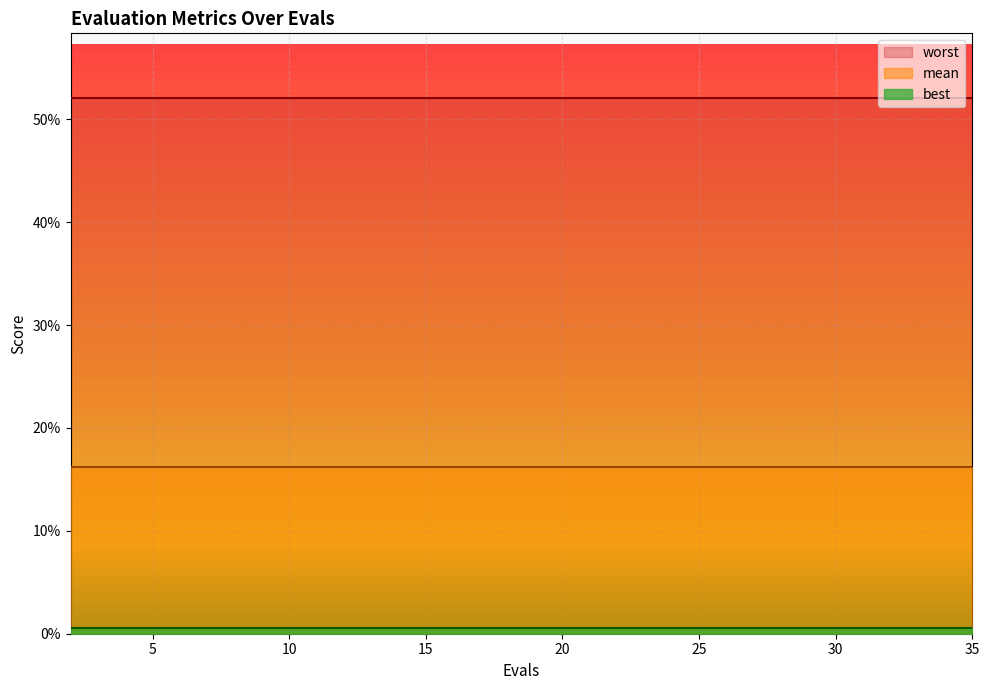

True or false: worst has more than 1 interior local peaks.

False